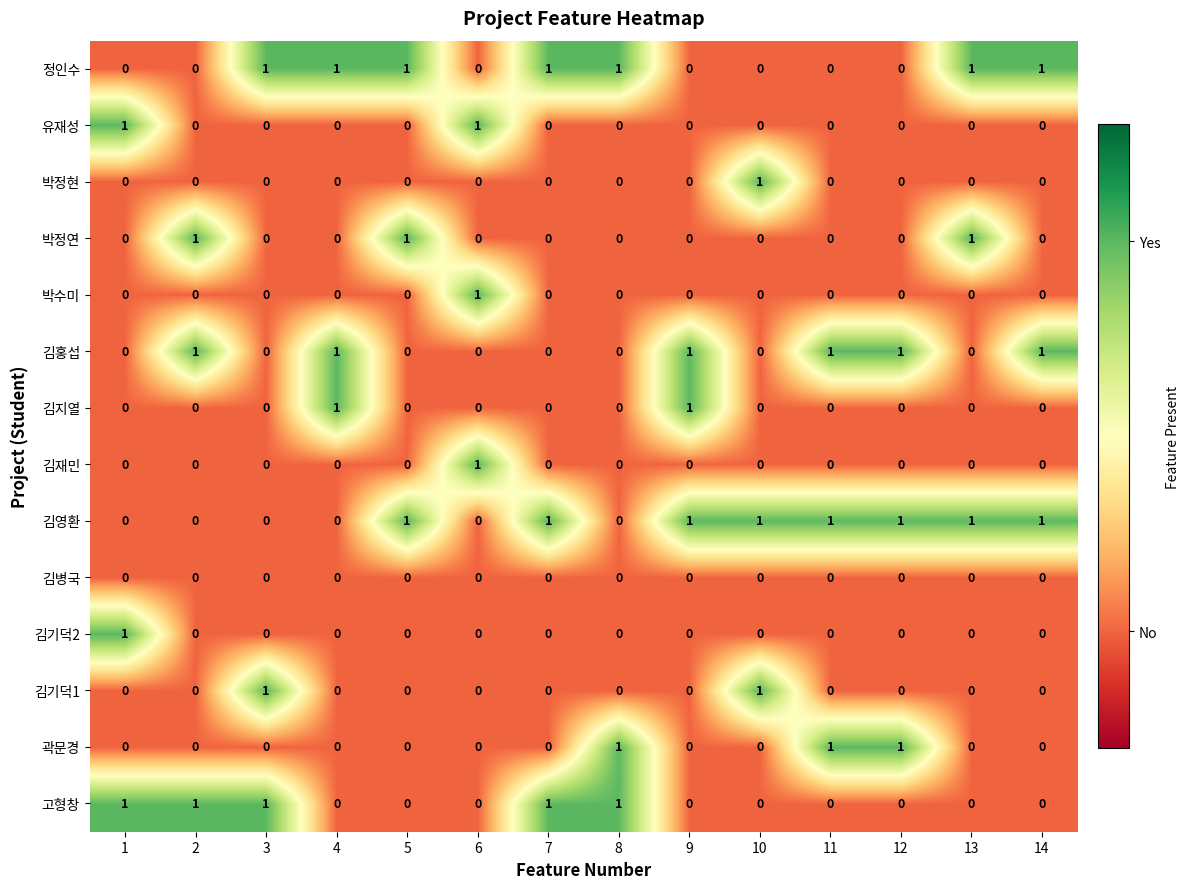

How many 박정현 values are between 0 and 1?

14